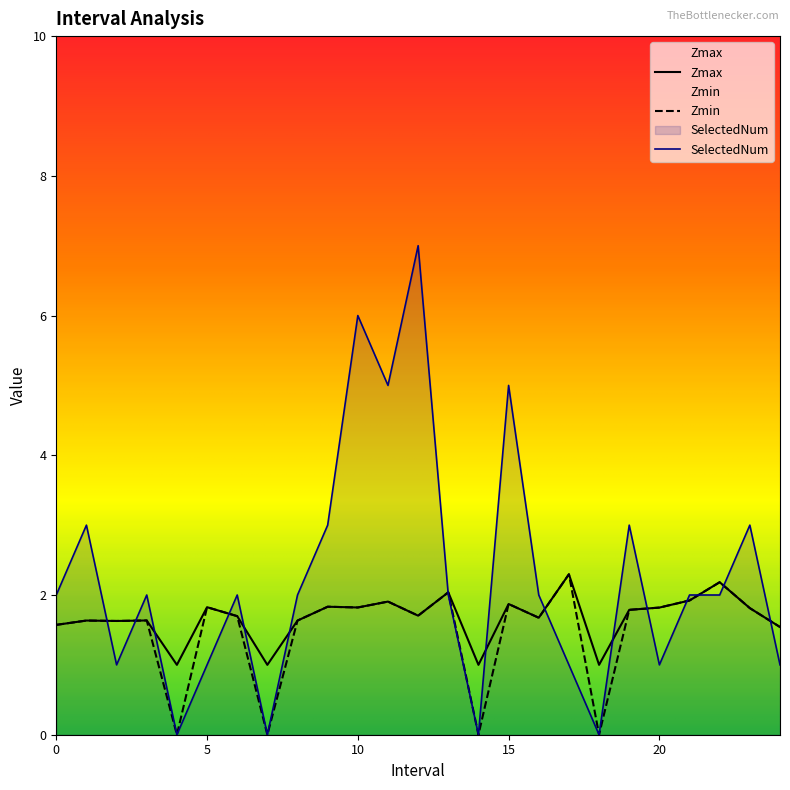

What is the label of the 18th point from the left?

17.0